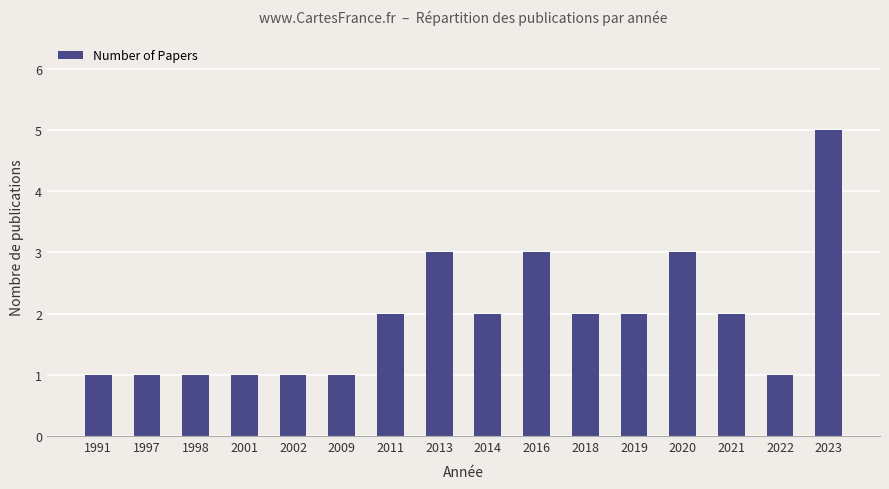

How many series are shown in this chart?

1